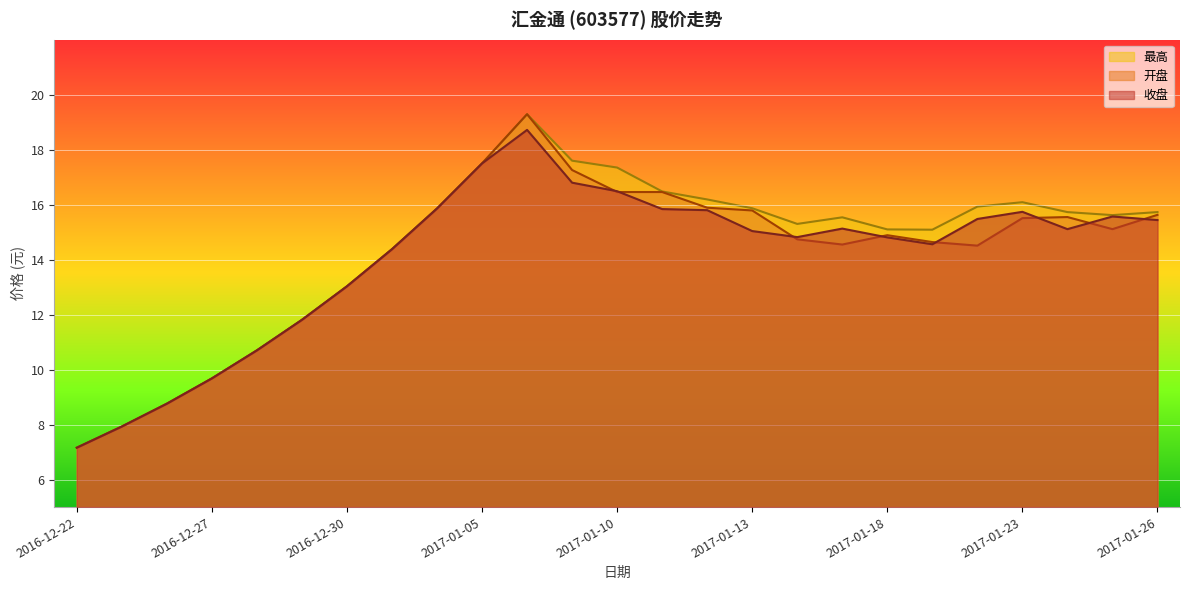

The 收盘 series shows 14.6 at 2017-01-19. True or false?

True